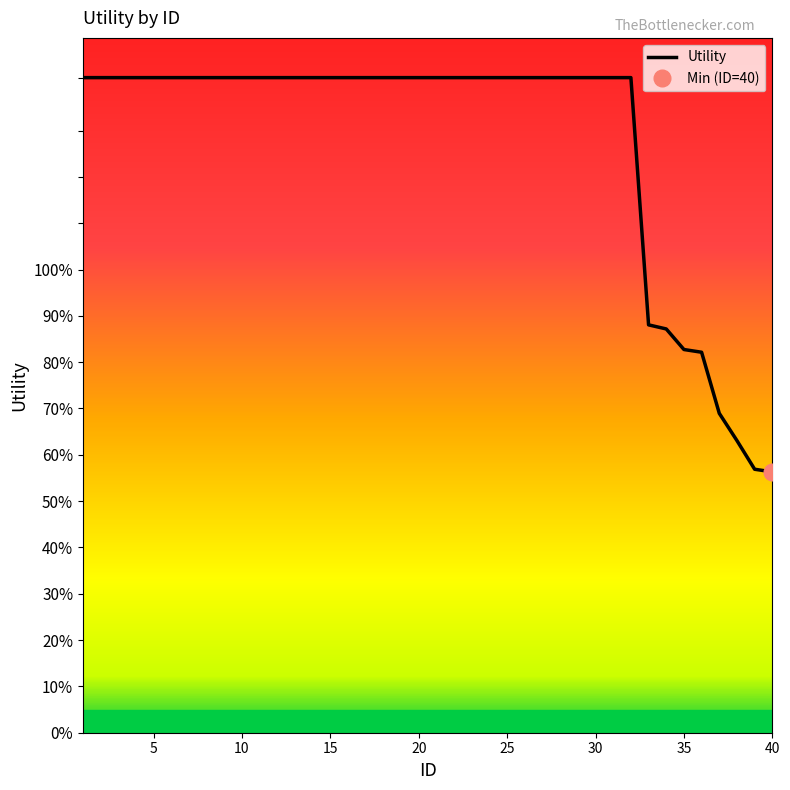

What is the maximum value shown in the chart?

1.4